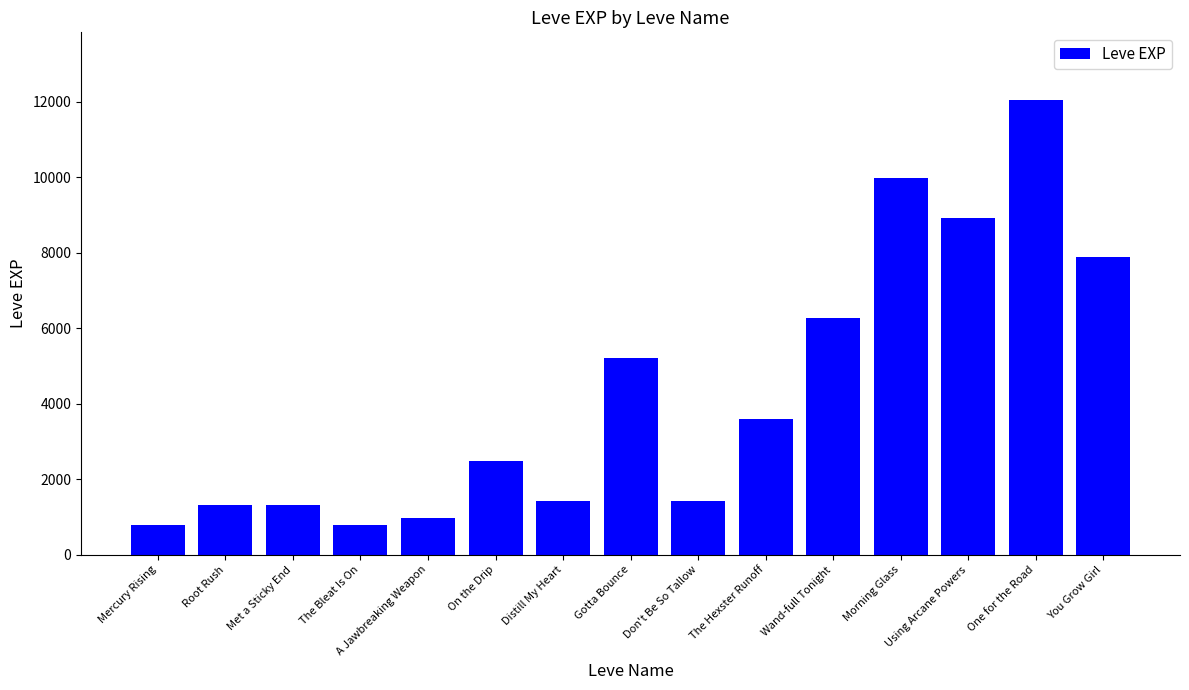

What is the smallest value displayed?

800